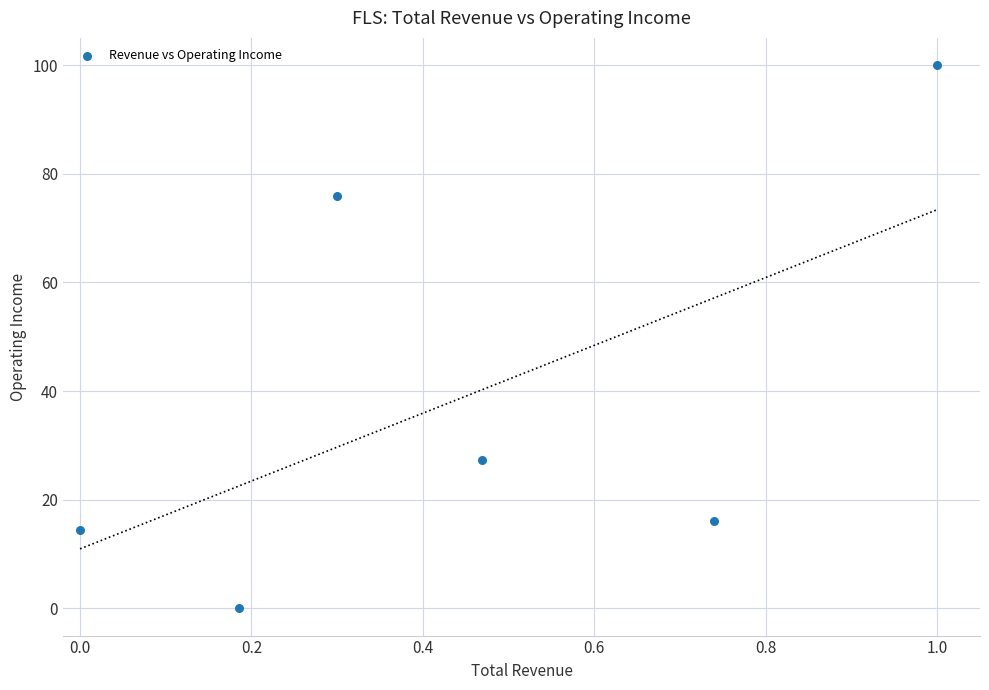

What is the average X value?

0.4